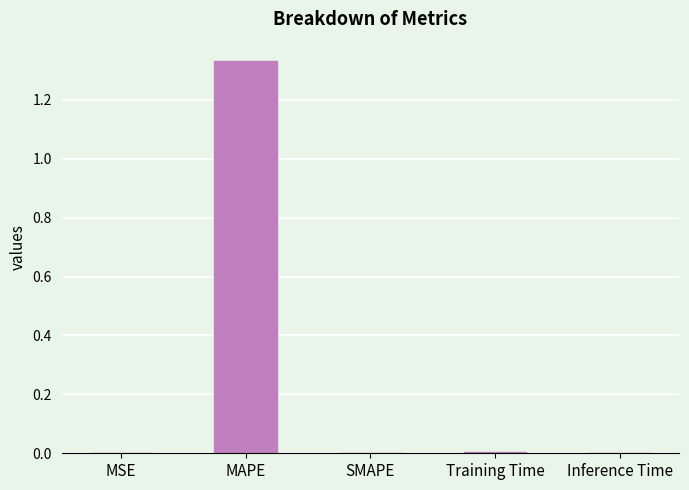

The value at MAPE is 2.3. True or false?

False